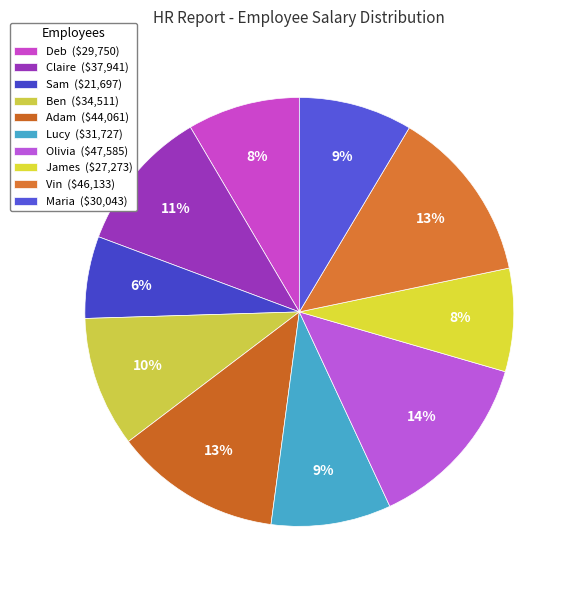

Is there a majority slice in this chart?

No